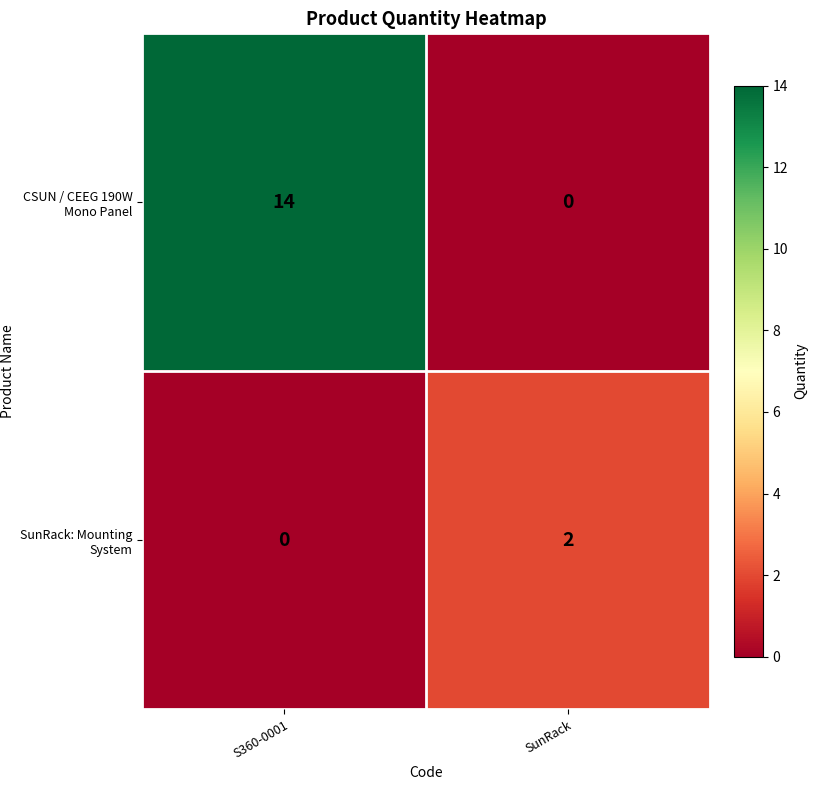

Reading left to right, transcribe all the data shown in this chart.

CSUN / CEEG 190W Mono Panel: 14	0
SunRack: Mounting System: 0	2